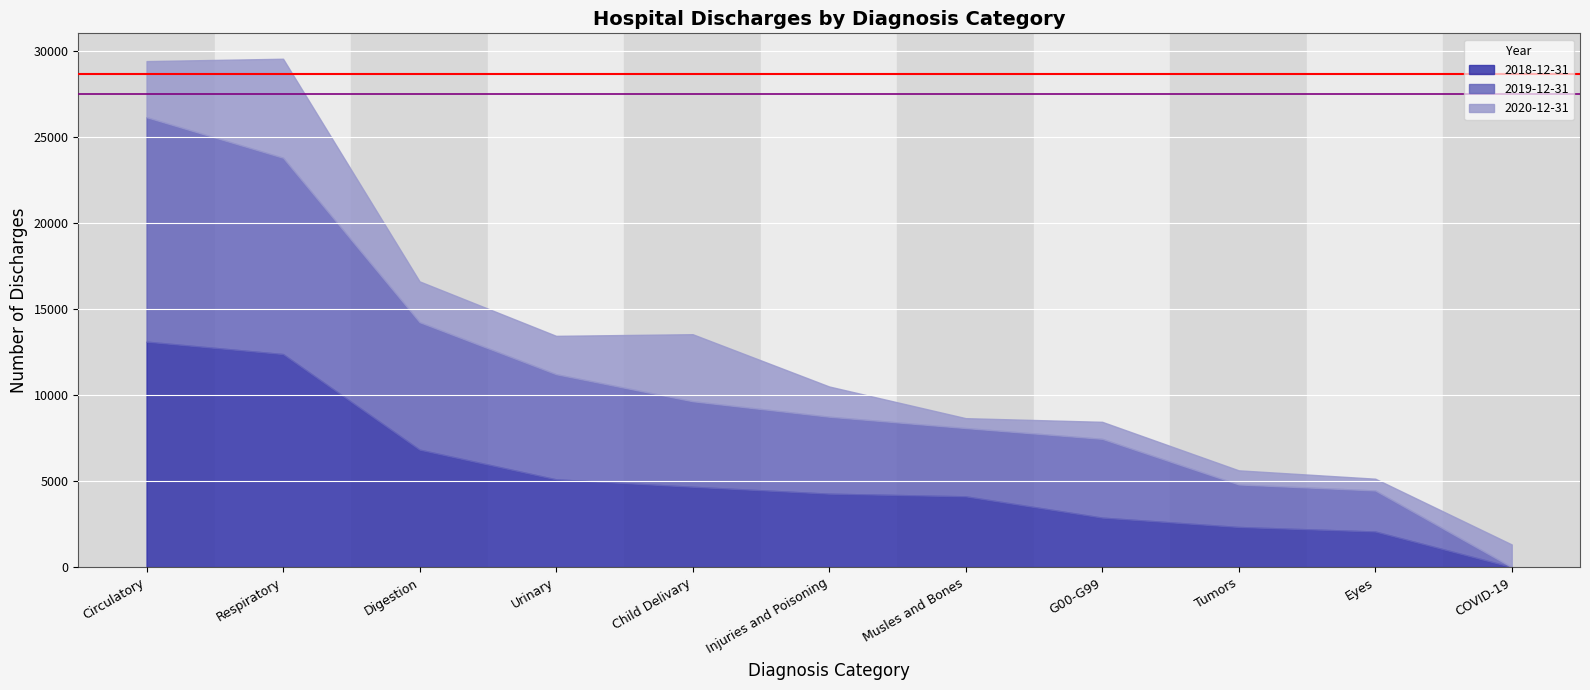

True or false: 2019-12-31 has a value of 6345 at Respiratory.

False